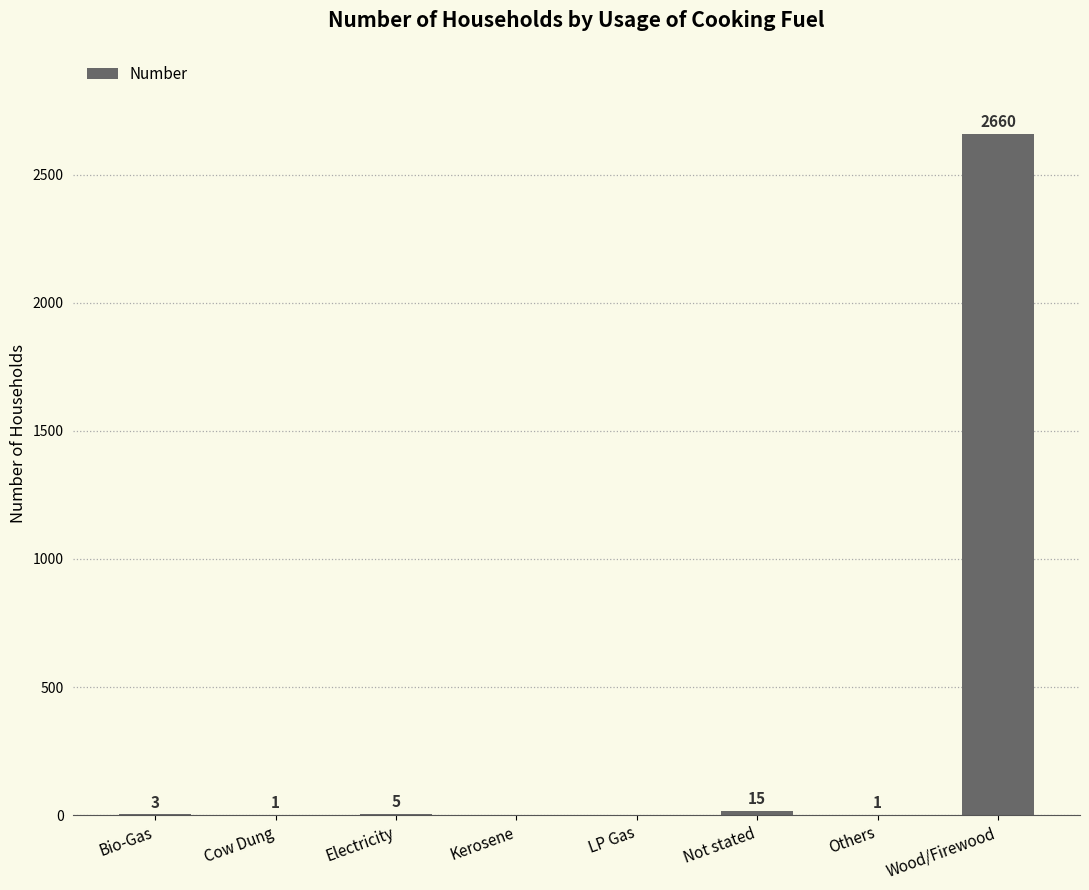

What is the change in value from Bio-Gas to Wood/Firewood?

+2657